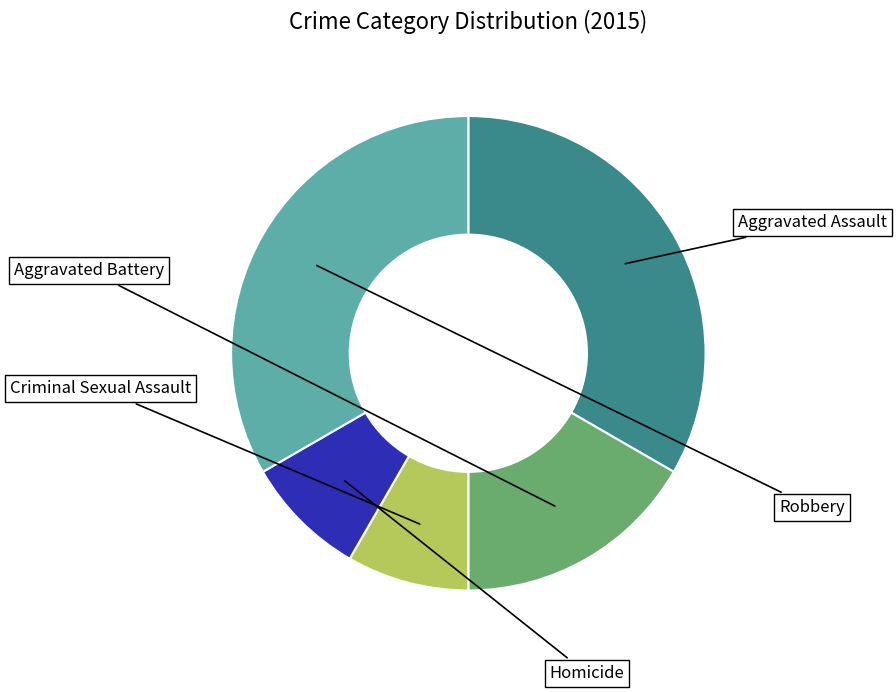

How many segments does this pie chart have?

5